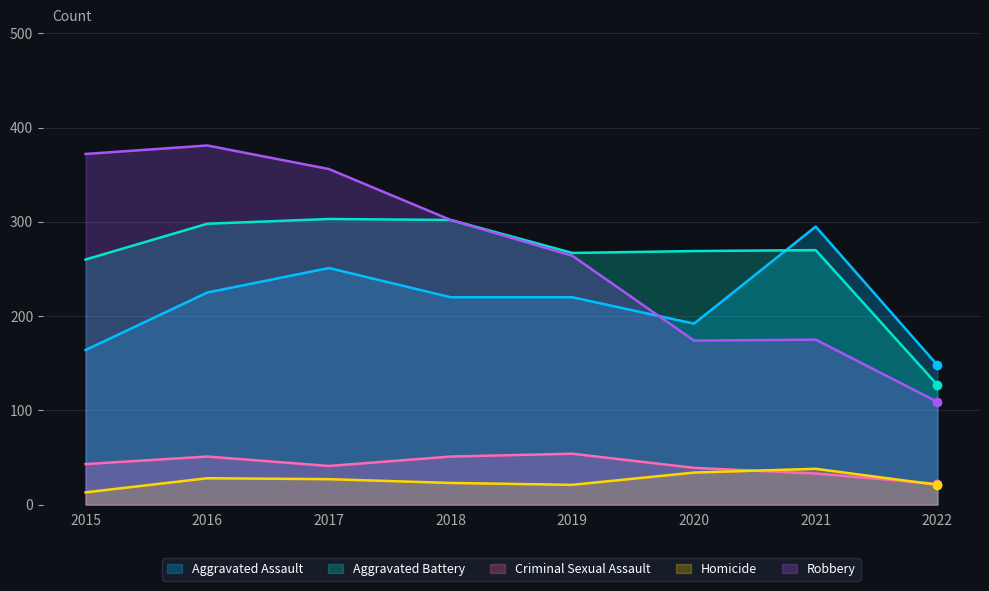

What is the smallest value displayed?

13